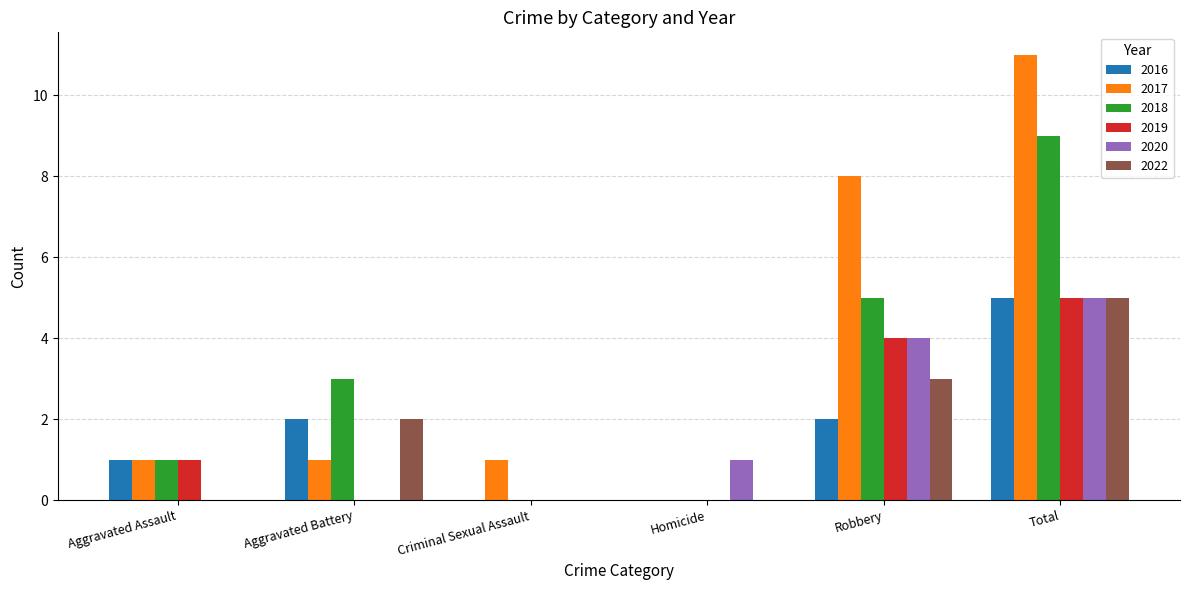

Which category has the highest value across all series?

Total